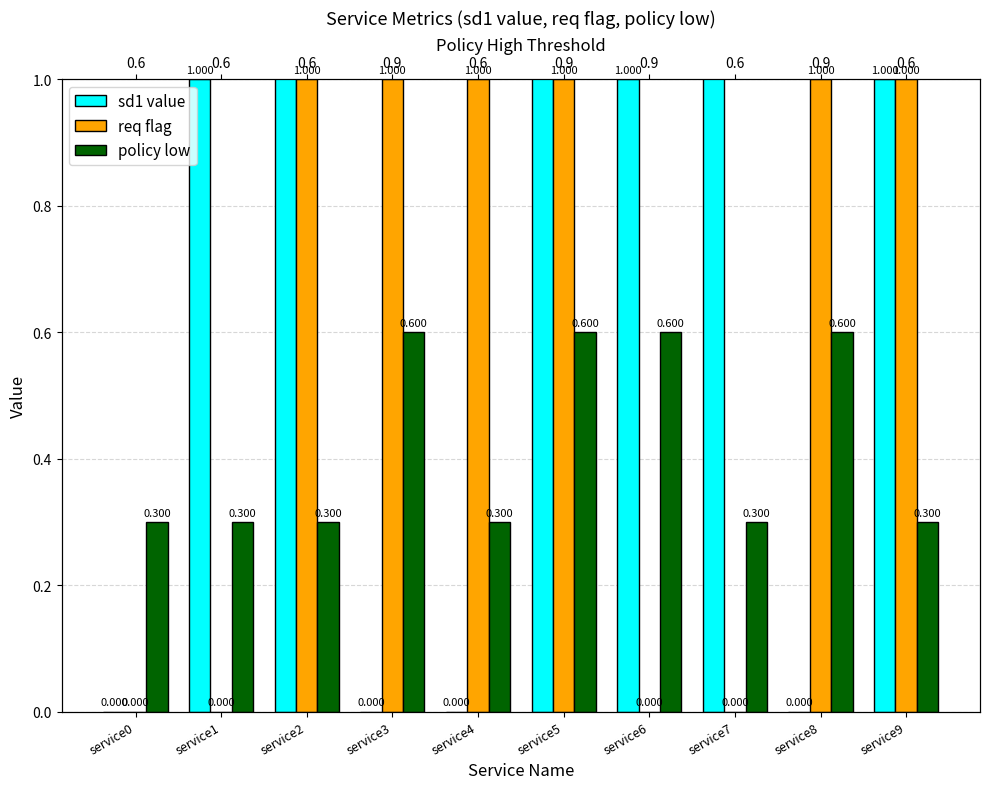

At which category does the chart reach its minimum across all series?

service0